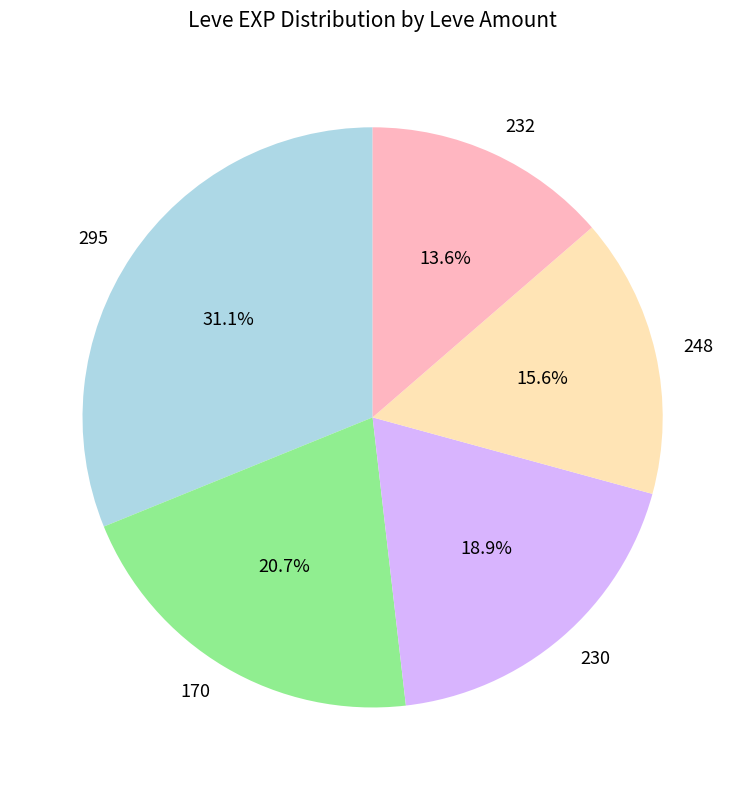

To the nearest percent, what is the average slice percentage?

20%